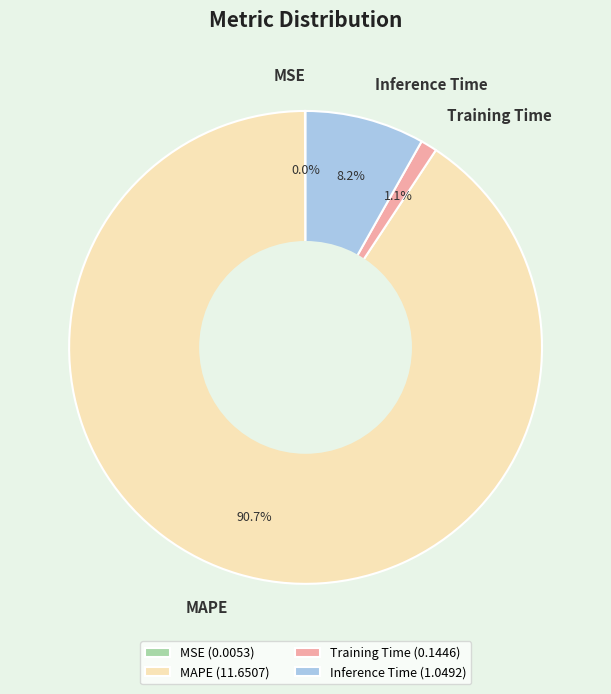

What percentage is NOT represented by MAPE (11.6507)?

9.3%